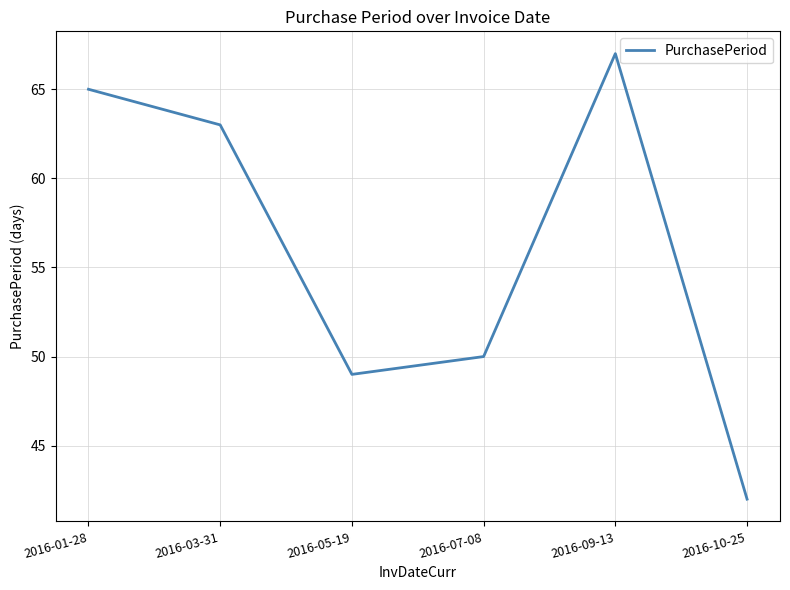

Reading right to left, extract all data points from this chart.

2016-10-25=42	2016-09-13=67	2016-07-08=50	2016-05-19=49	2016-03-31=63	2016-01-28=65